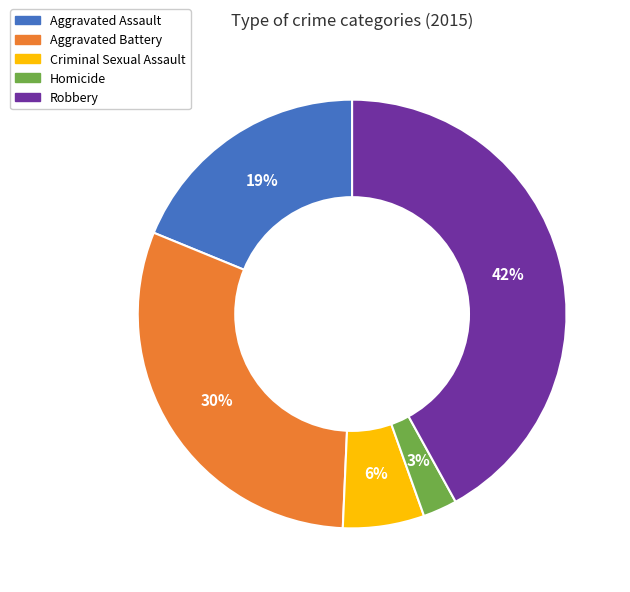

Combined, do Criminal Sexual Assault and Homicide account for over 50%?

No